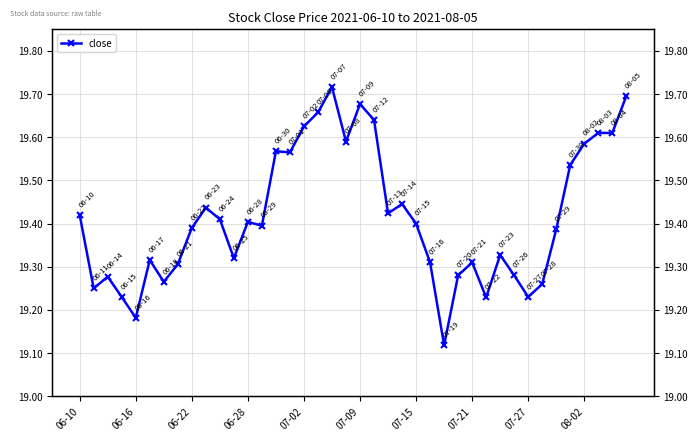

What is the sum of all values?

776.7